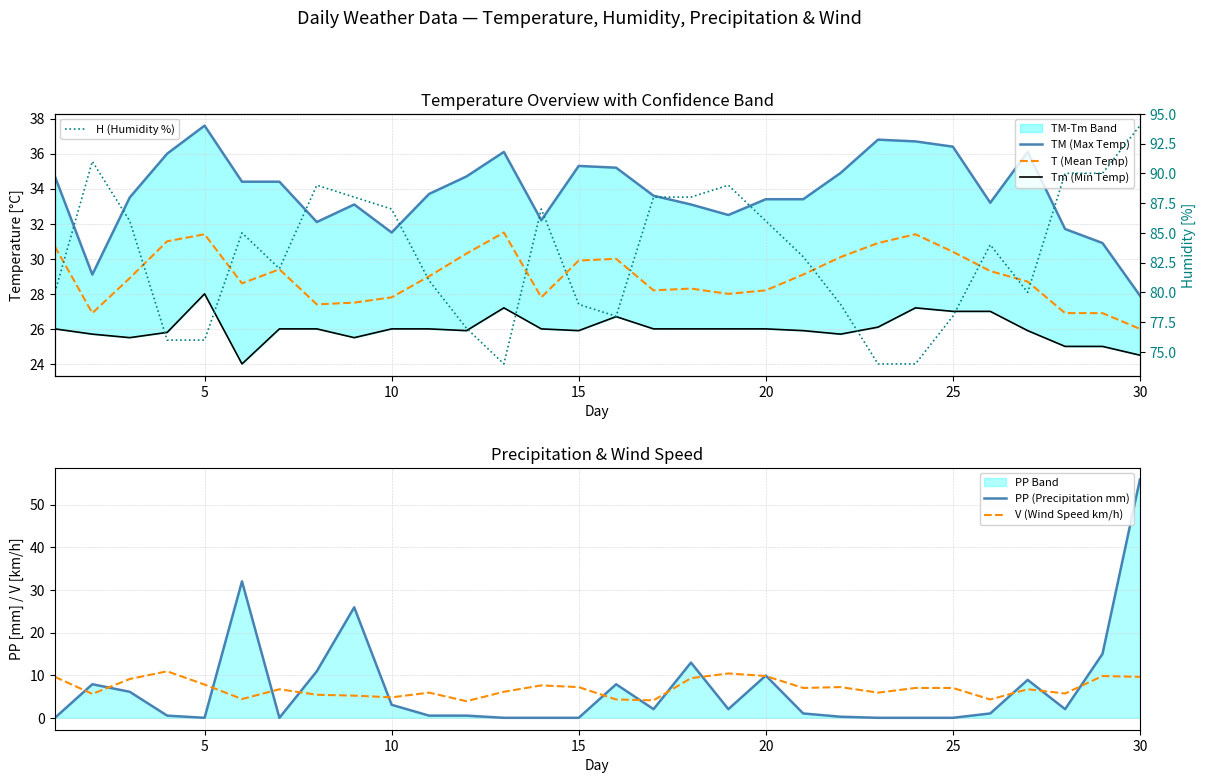

How many times do V (Wind Speed km/h) and PP (Precipitation mm) cross each other?

15